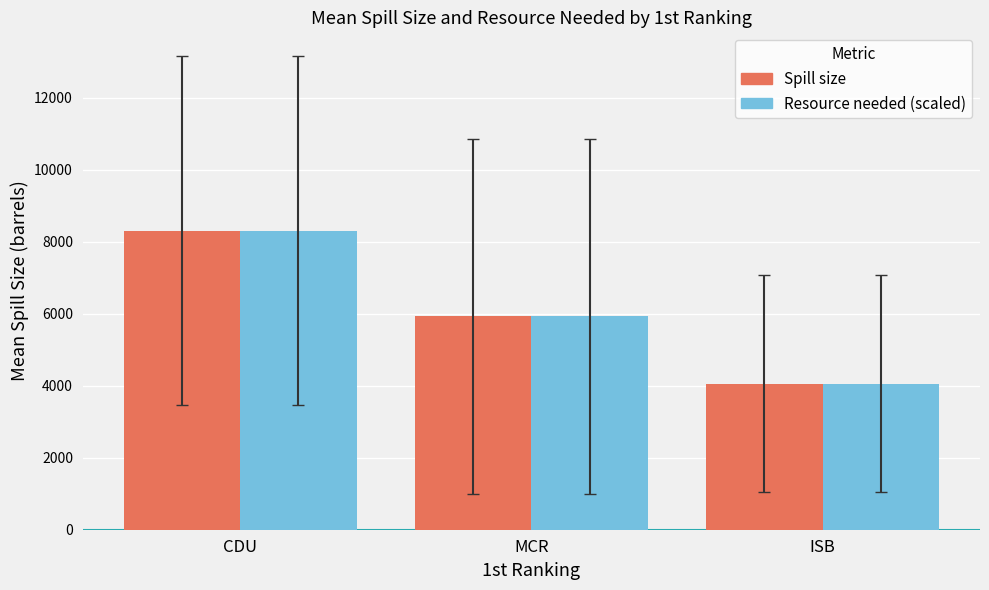

The Spill size series shows 13956.7 at CDU. True or false?

False